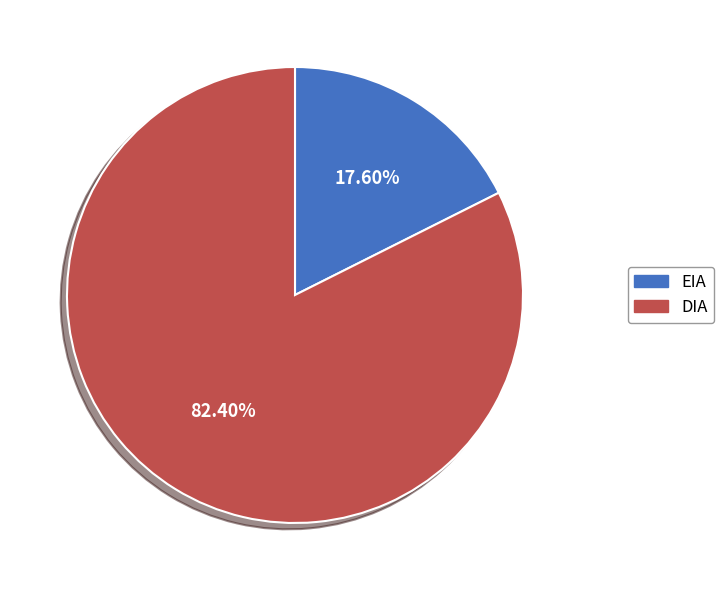

Approximately how many times larger is the value at DIA compared to EIA?

4.7